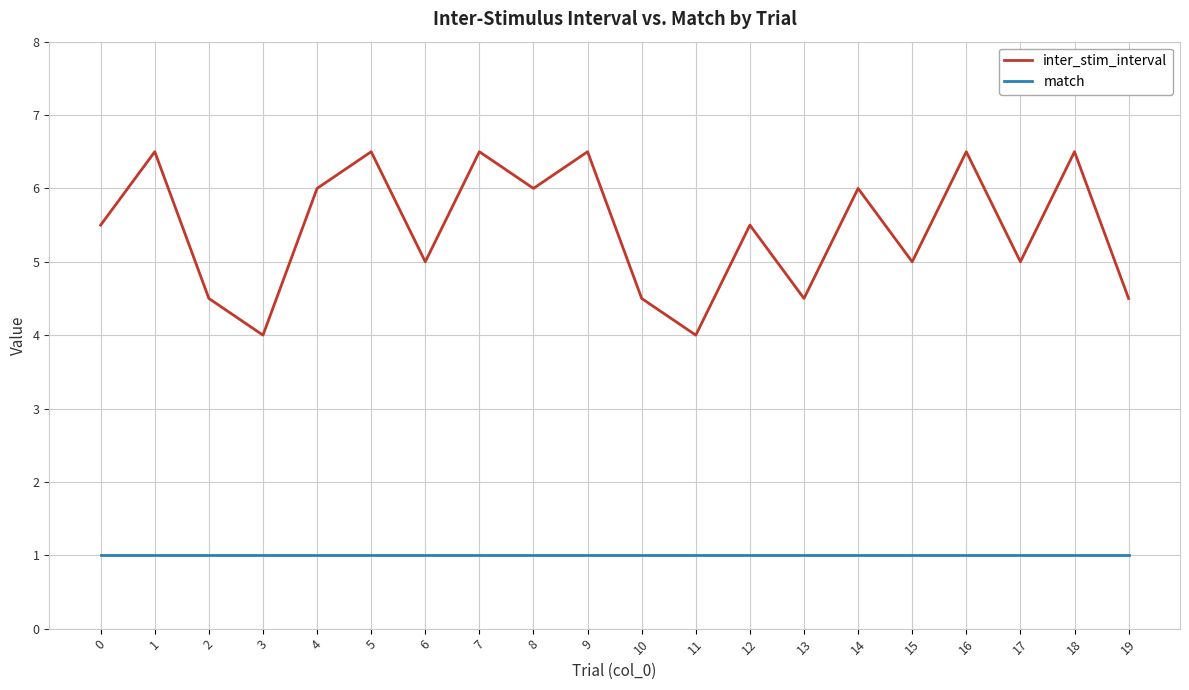

What is the difference between the second highest and second lowest values in the inter_stim_interval series?

2.5